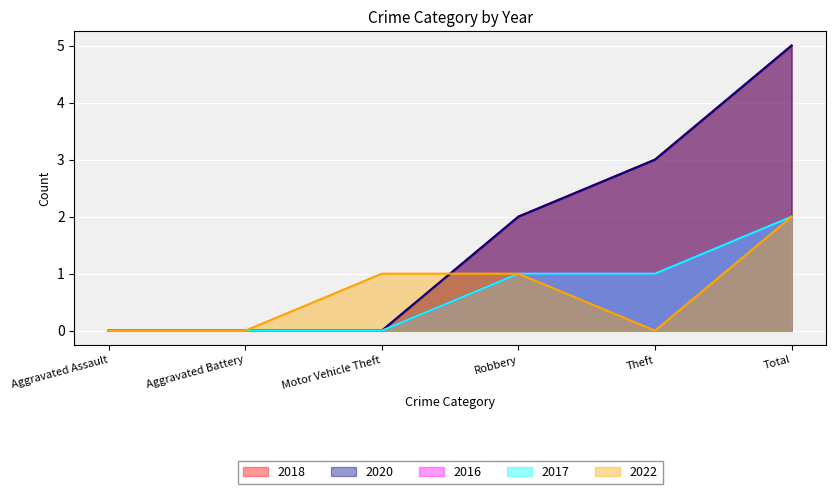

What is the sum of the 2016 values at Motor Vehicle Theft and Robbery?

1